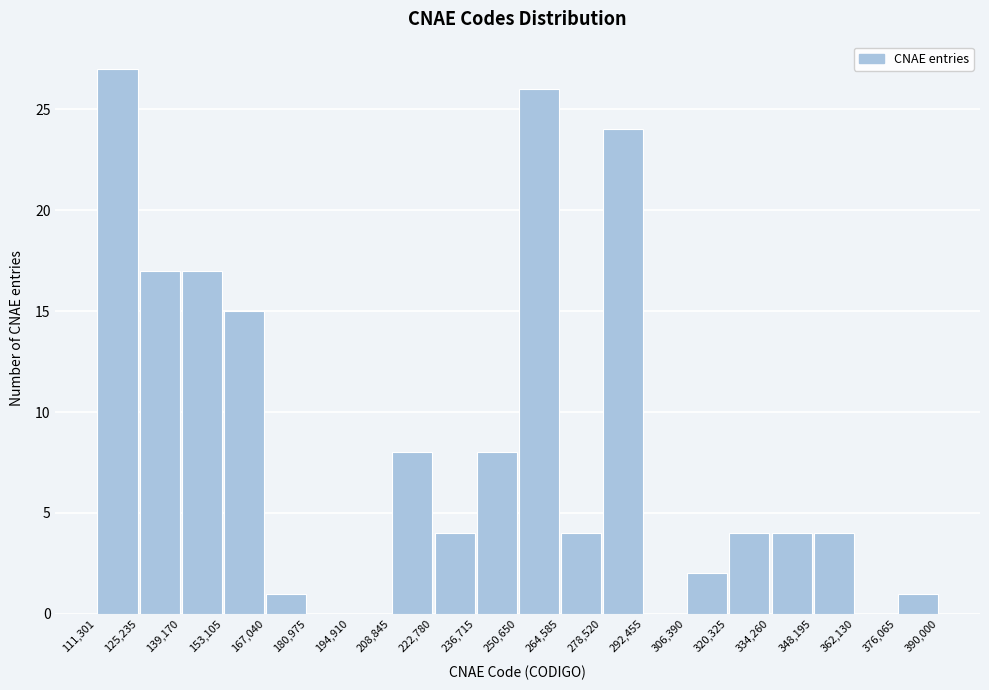

Reading left to right, transcribe this chart: for each bar, give the range it covers on the x-axis and its height. The values are not printed on the chart, so give them approximately, as read against the axis.

111,301 to 125,235: 27
125,235 to 139,170: 17
139,170 to 153,105: 17
153,105 to 167,040: 15
167,040 to 180,975: 1
180,975 to 194,910: 0
194,910 to 208,845: 0
208,845 to 222,780: 8
222,780 to 236,715: 4
236,715 to 250,650: 8
250,650 to 264,585: 26
264,585 to 278,520: 4
278,520 to 292,455: 24
292,455 to 306,390: 0
306,390 to 320,325: 2
320,325 to 334,260: 4
334,260 to 348,195: 4
348,195 to 362,130: 4
362,130 to 376,065: 0
376,065 to 390,000: 1